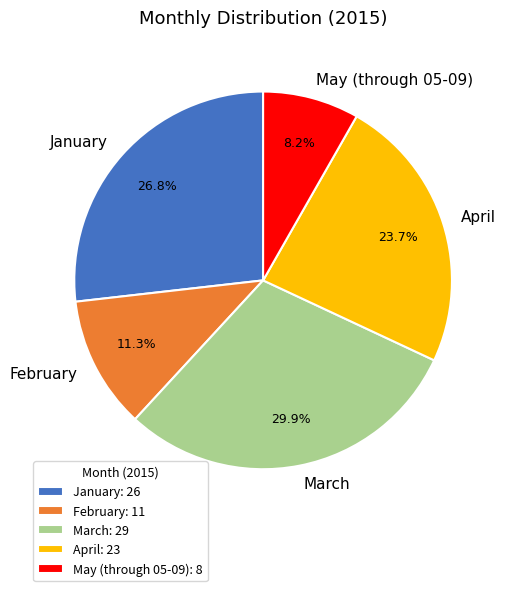

What percentage is NOT represented by February?

88.7%